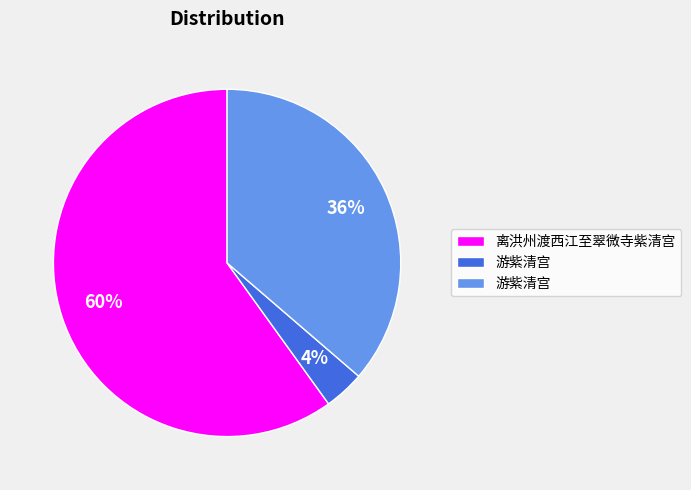

Is there a majority slice in this chart?

Yes